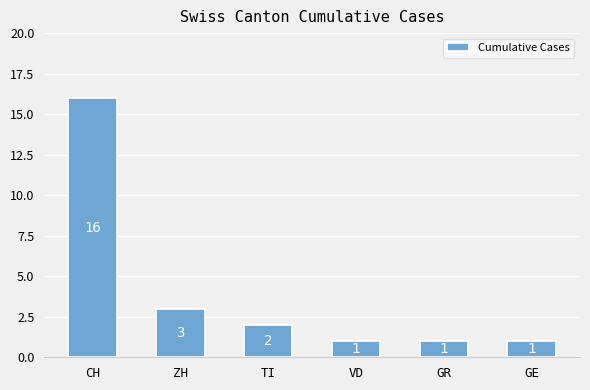

What is the label of the 5th bar from the left?

GR